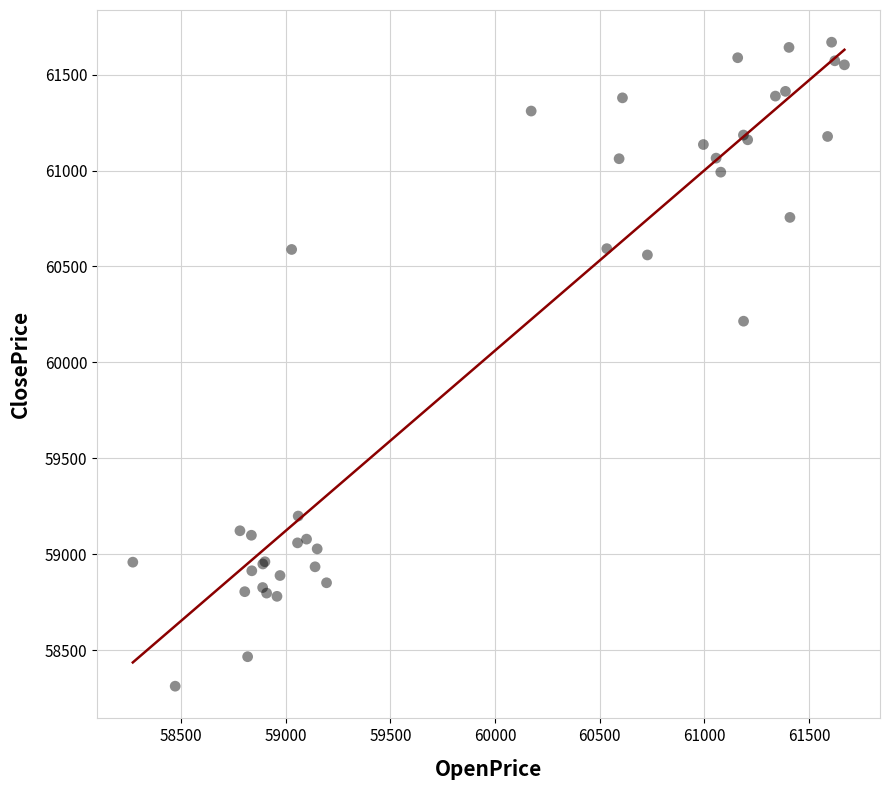

What Y value in the scatter plot is closest to 59990?

60214.6